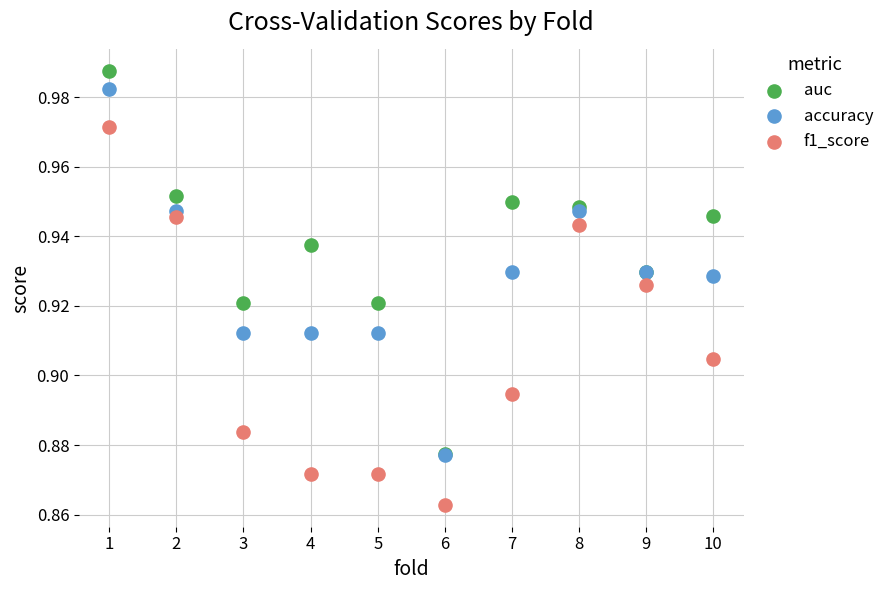

What are all the series names shown in the legend?

auc, accuracy, f1_score